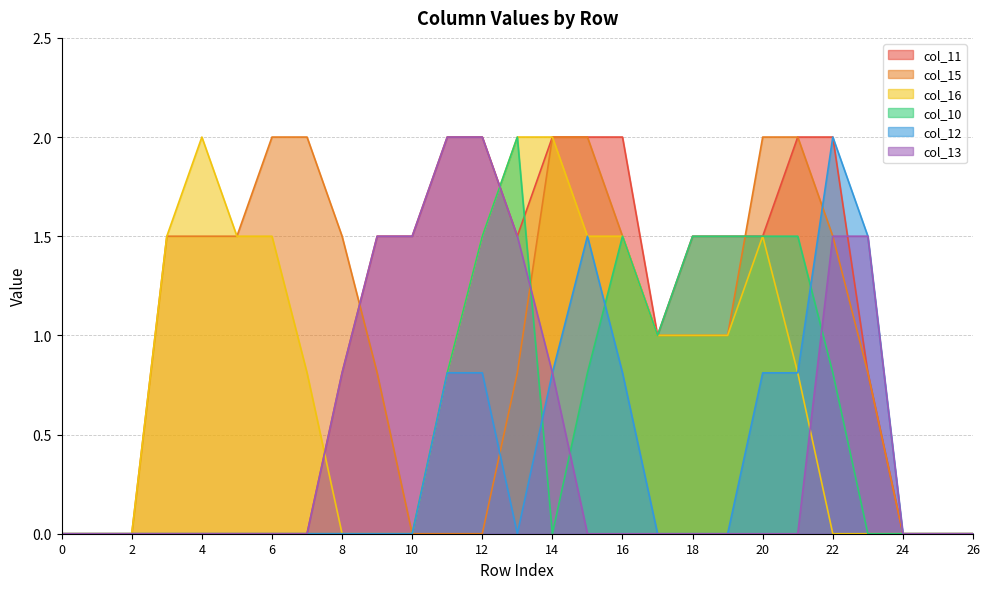

True or false: col_11 has a value of -0.8 at 3.

False